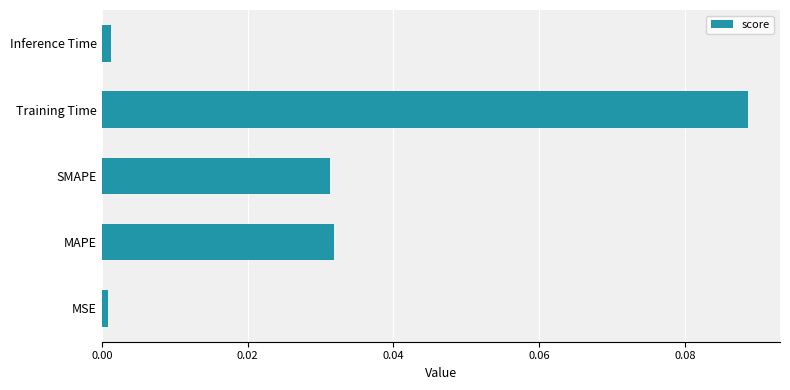

Which label corresponds to the largest value in the chart?

Training Time